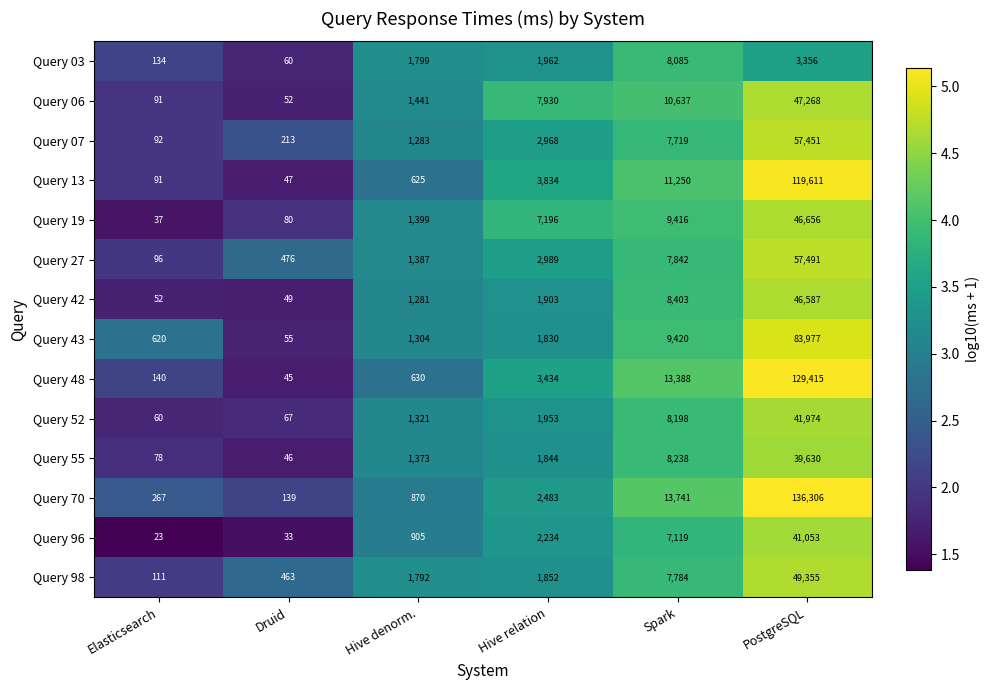

How many data points in Query 19 are less than 7196?

3